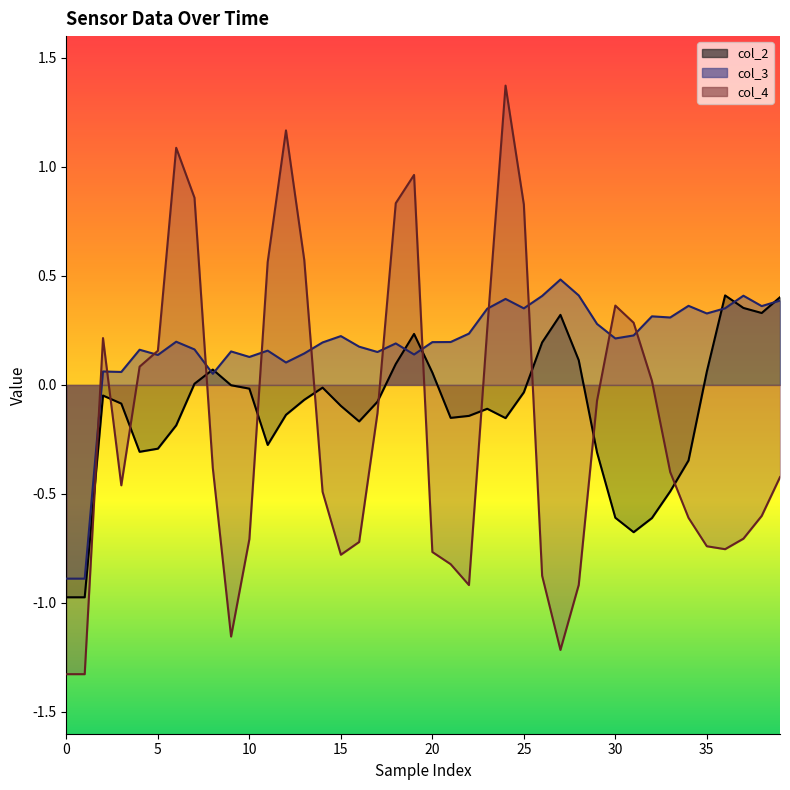

Is the value of col_4 at 22 greater than the value of col_3 at 17?

No